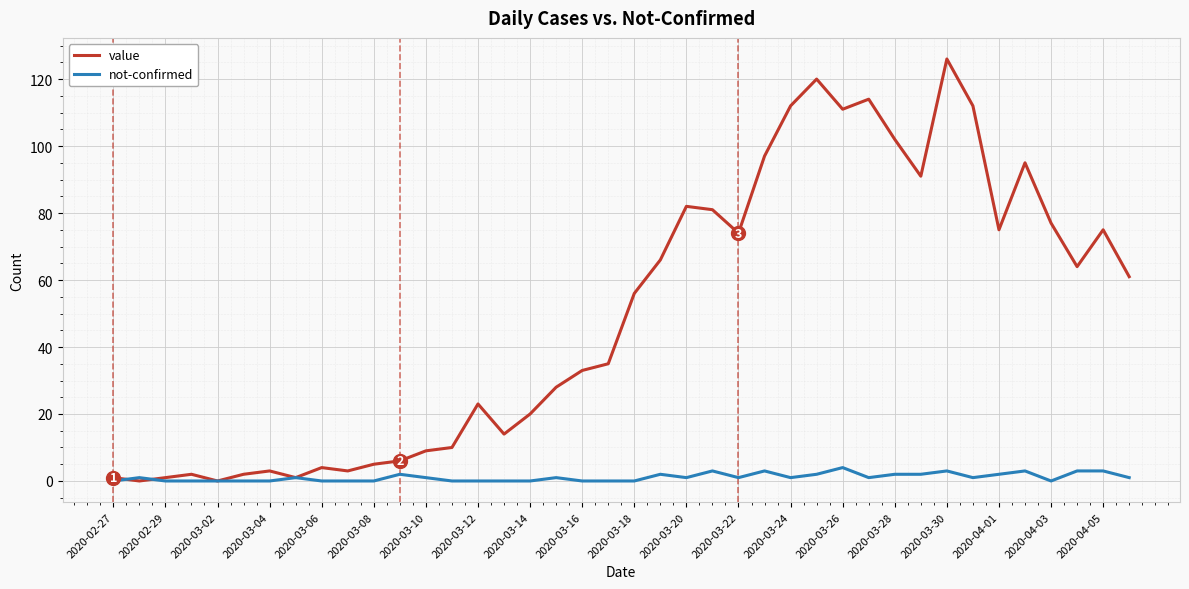

Which series has the largest range (max minus min)?

value